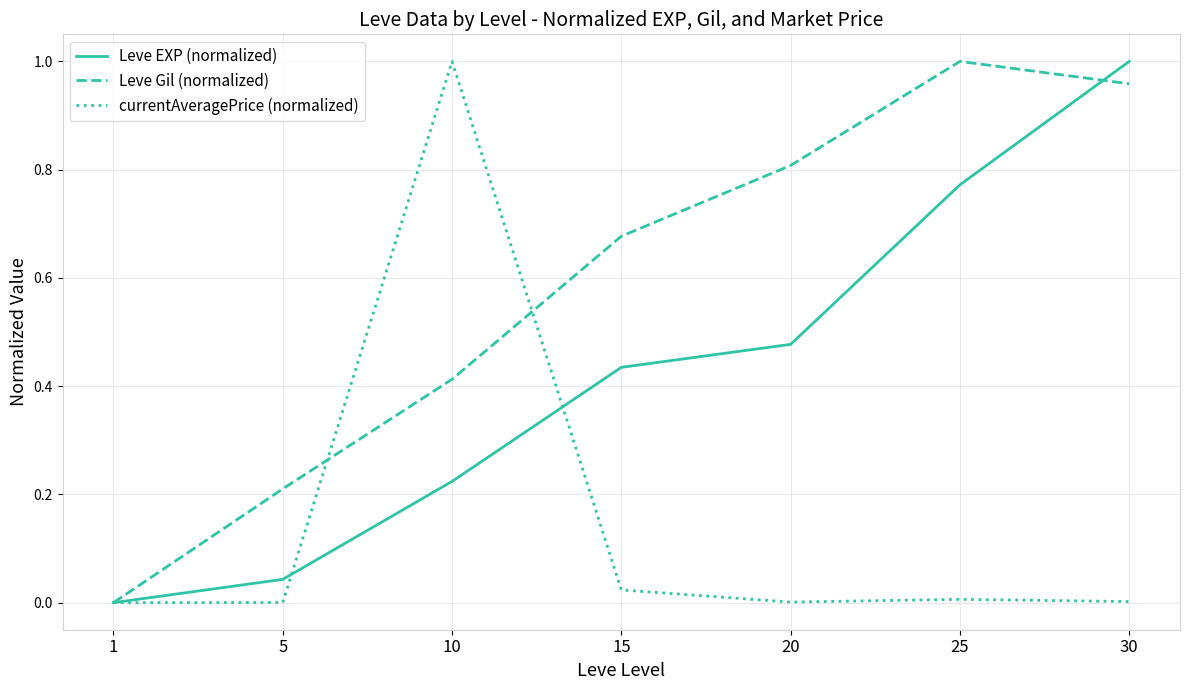

Which category has the highest value in the Leve Gil (normalized) series?

25